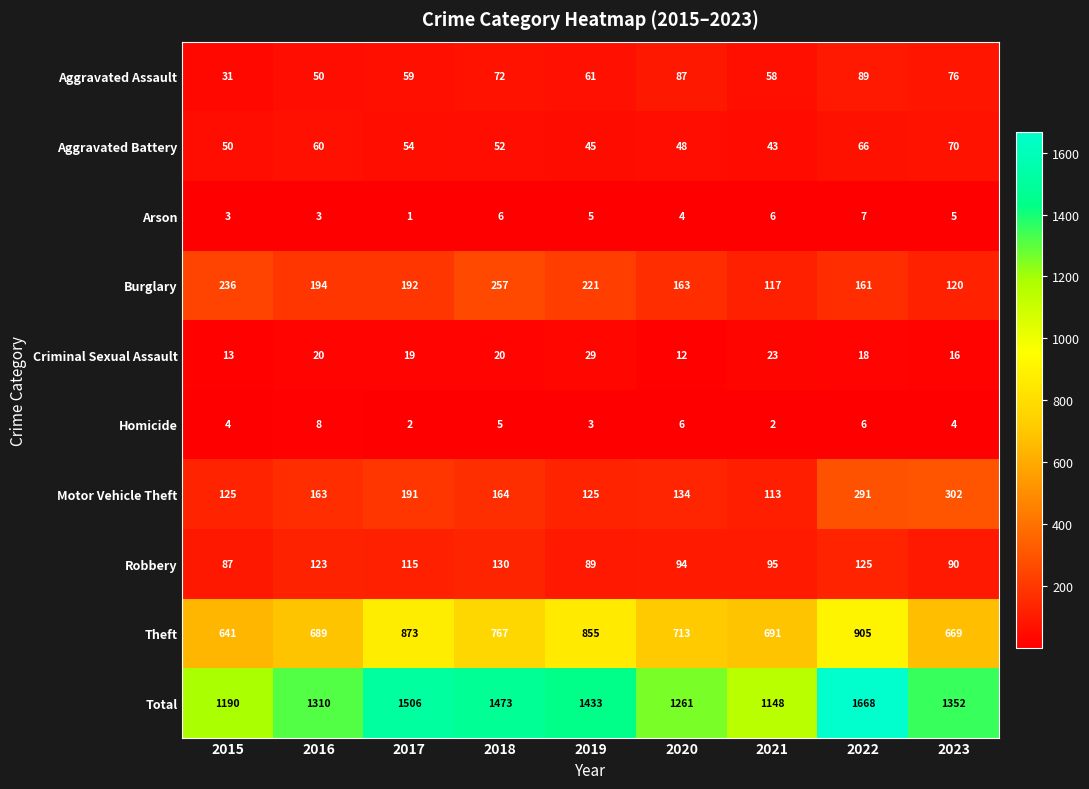

At which label does Robbery reach its peak?

2018